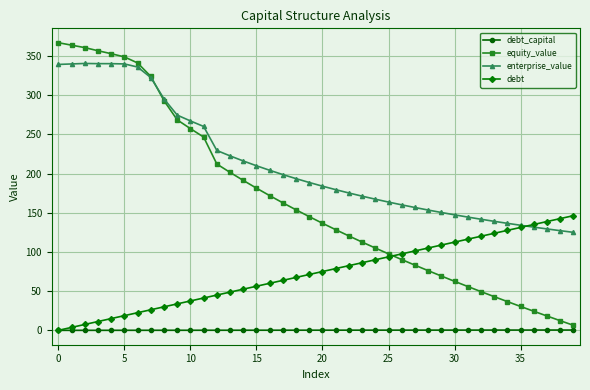

List the series in order of their overall mean, lowest first.

debt_capital, debt, equity_value, enterprise_value